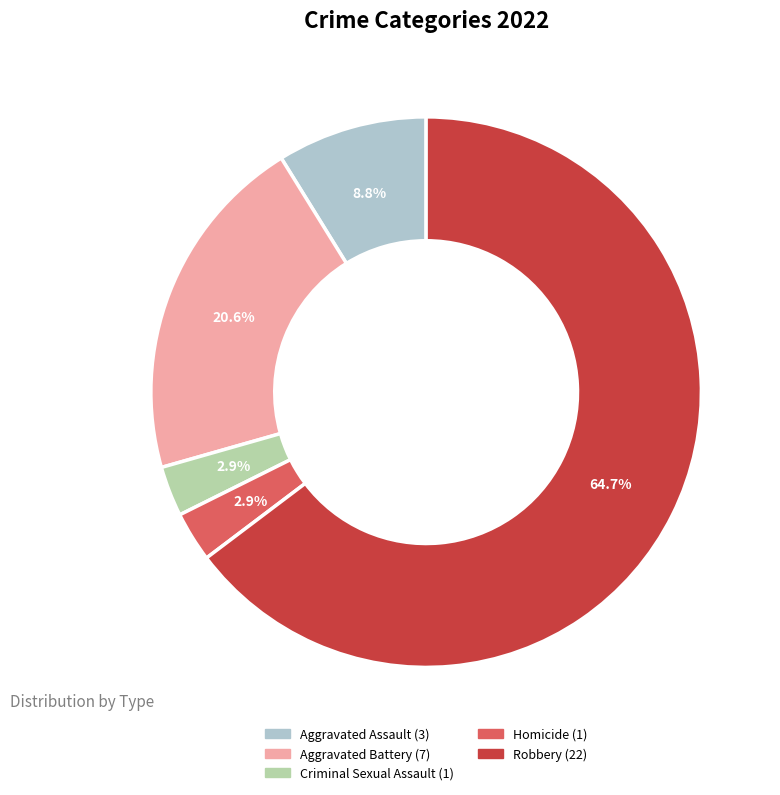

How many slices are in this pie chart?

5